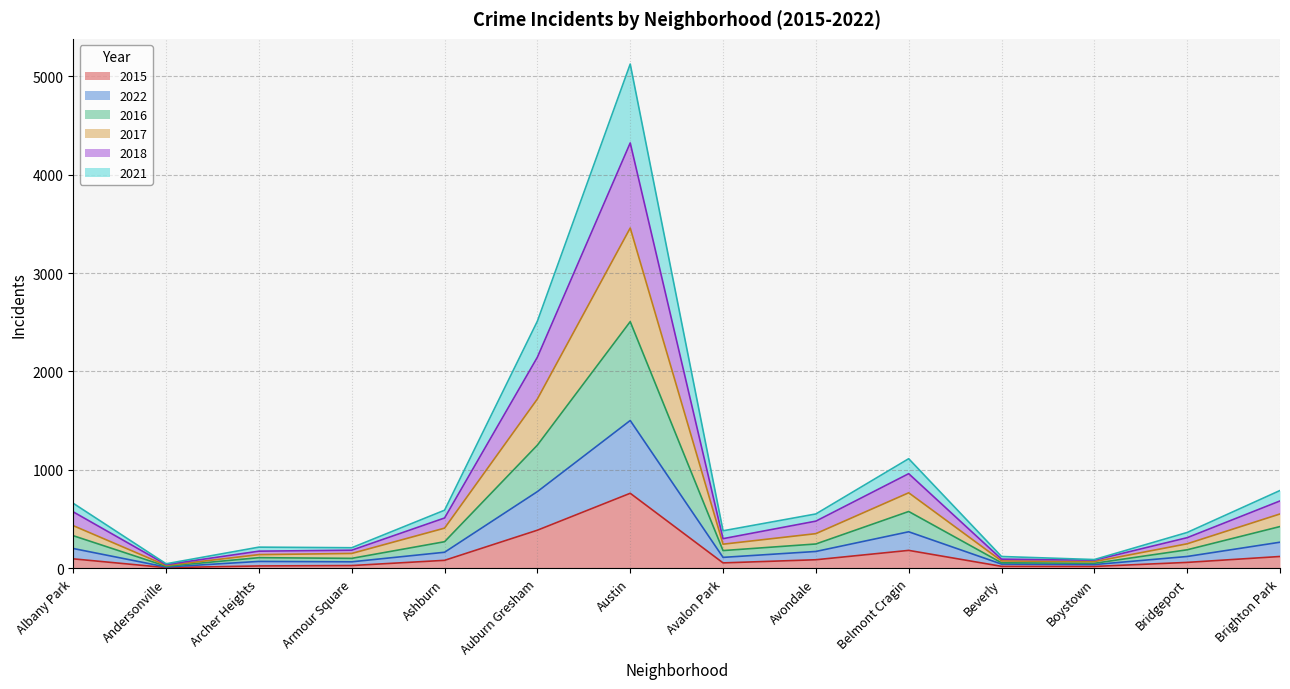

True or false: 2018 has a value of 302 at Avalon Park.

True